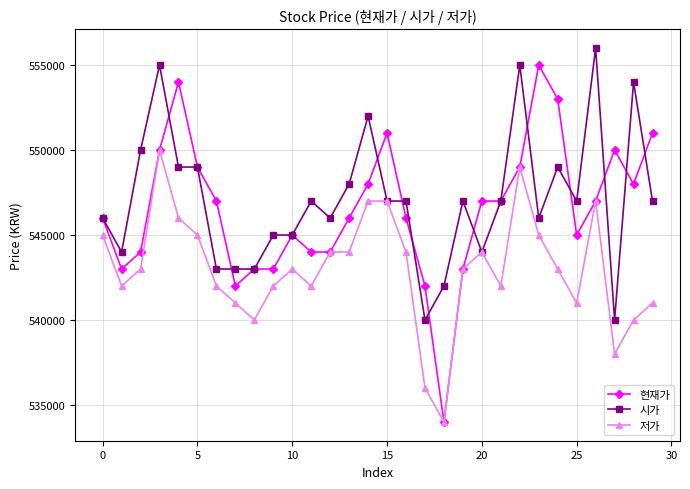

True or false: 시가 has more than 0 interior local peaks.

True